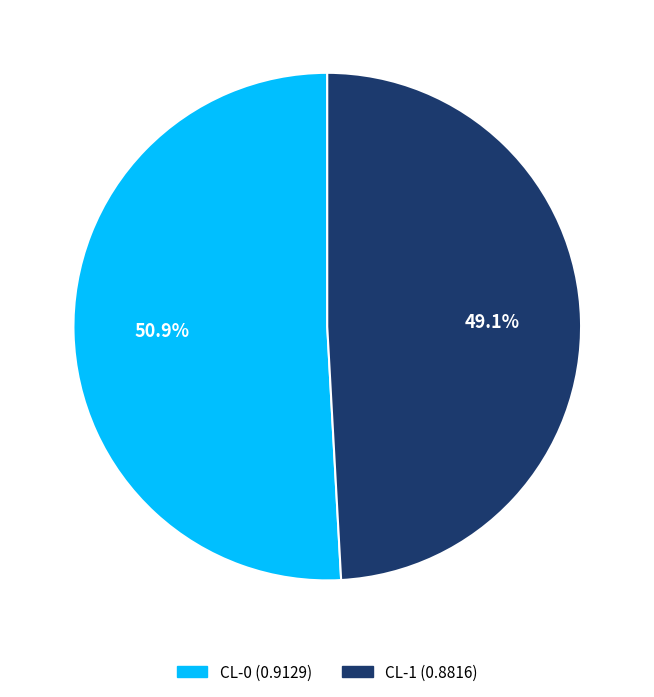

True or false: CL-1 accounts for 49% of the total.

True